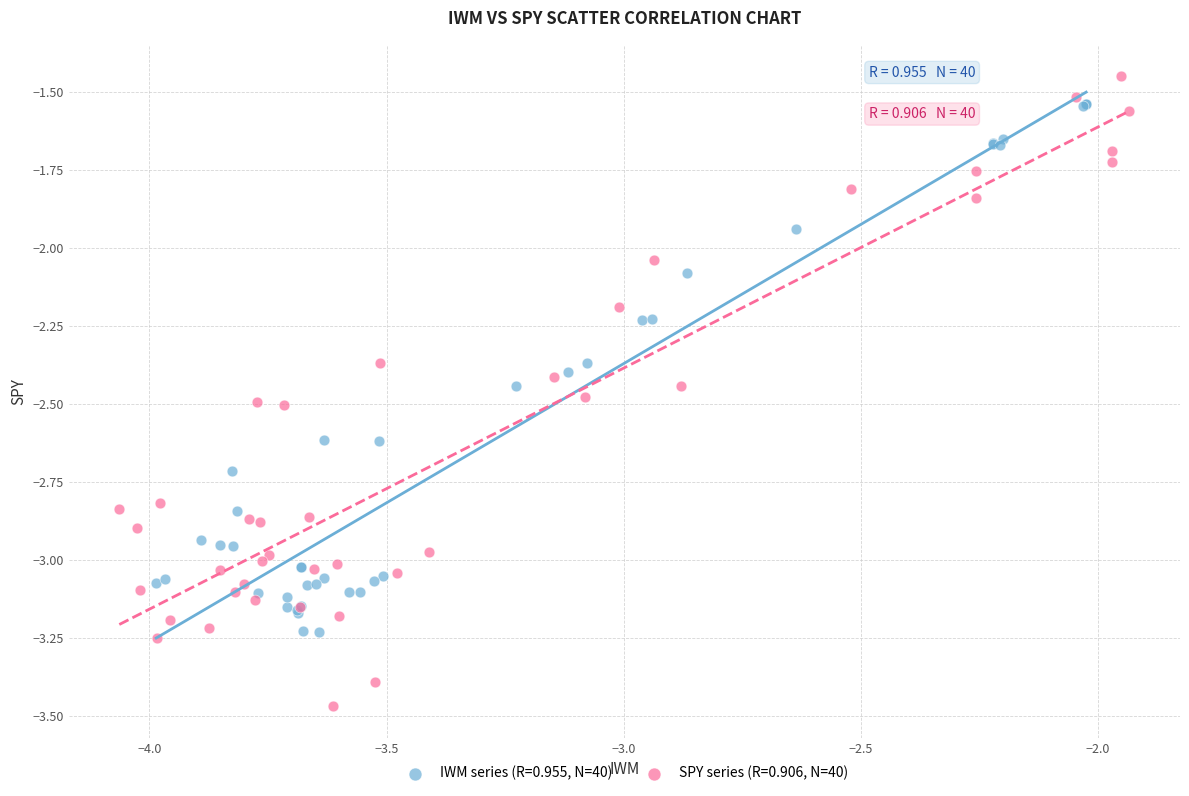

Which series reaches the minimum Y coordinate?

SPY series (R=0.906, N=40)